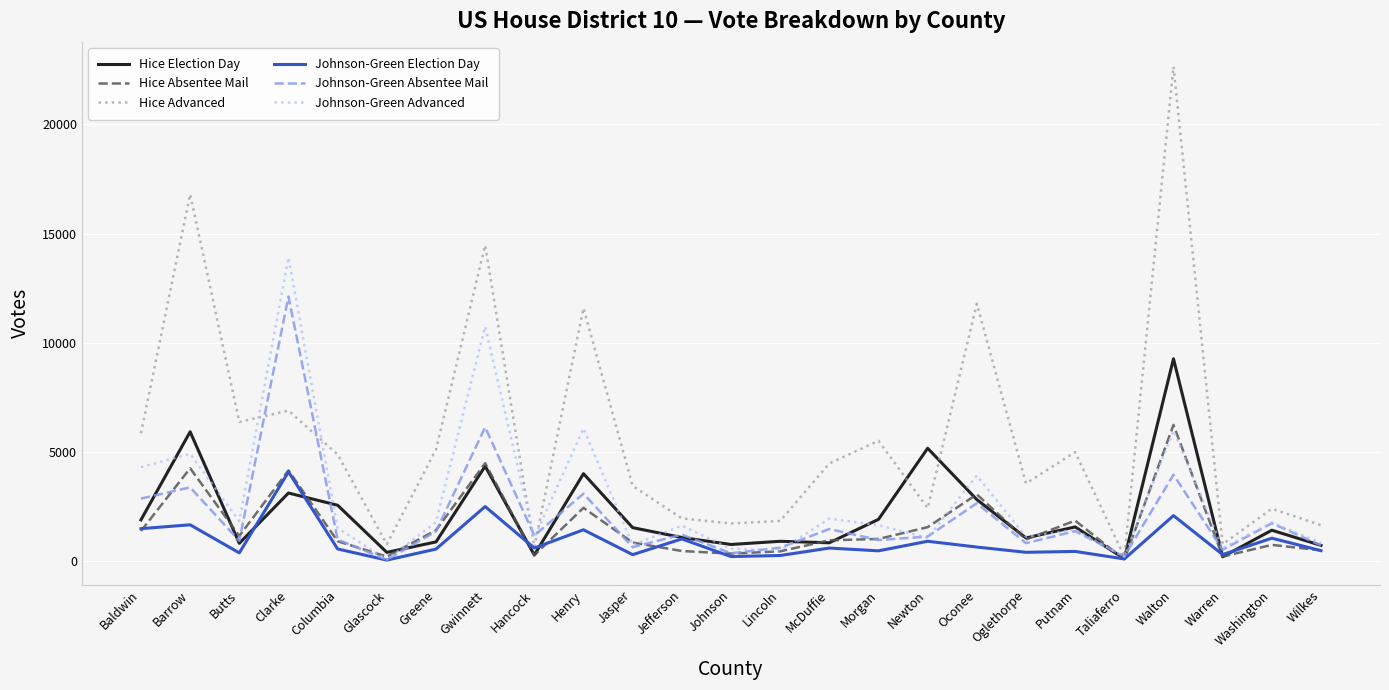

After their last crossing, which series has the higher values: Johnson-Green Absentee Mail or Hice Absentee Mail?

Johnson-Green Absentee Mail